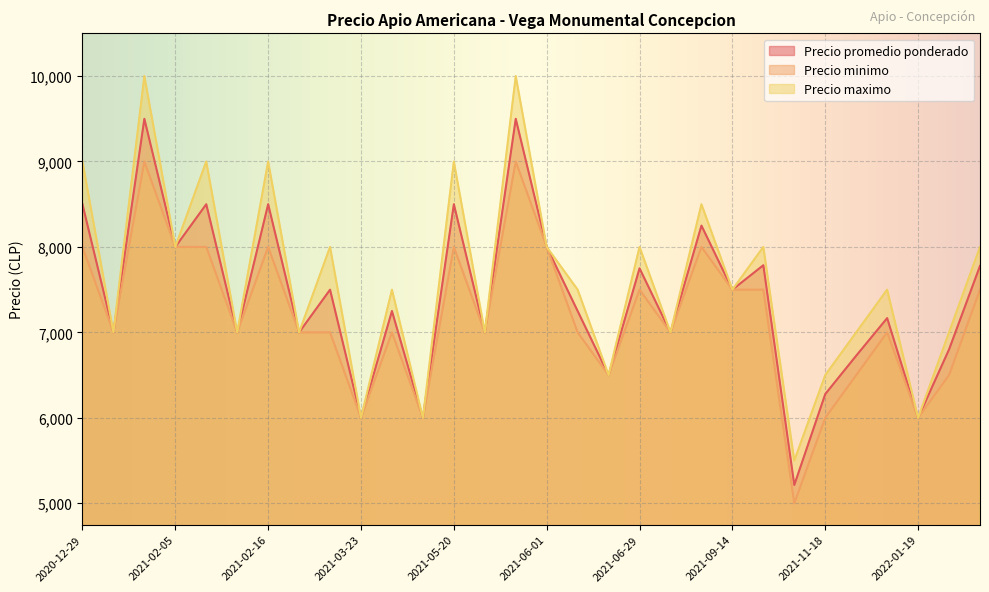

Does the chart display data point markers on the line(s)?

No